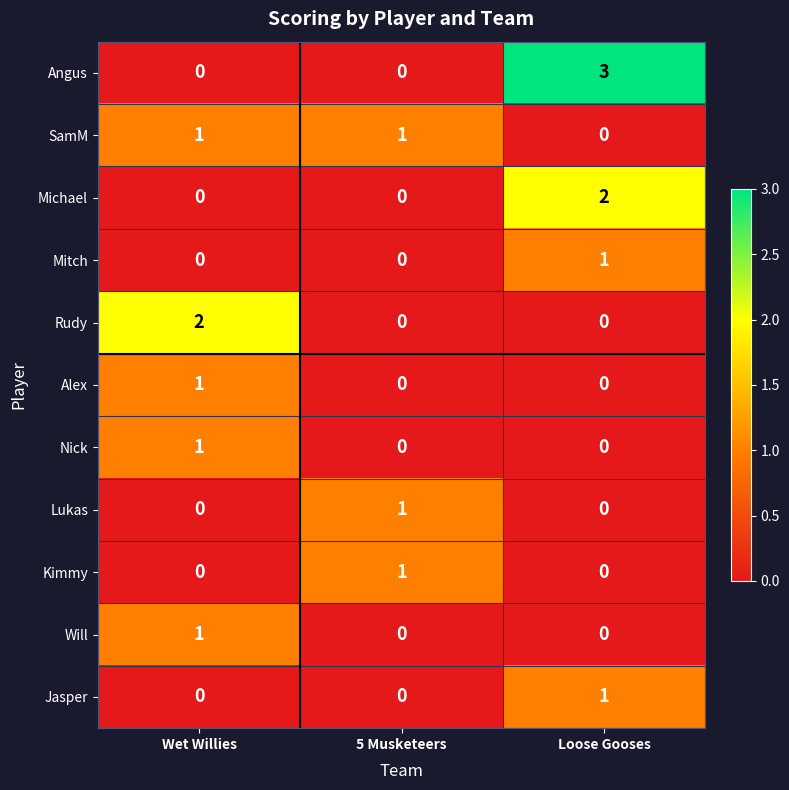

Which series has the largest total across all categories?

Angus